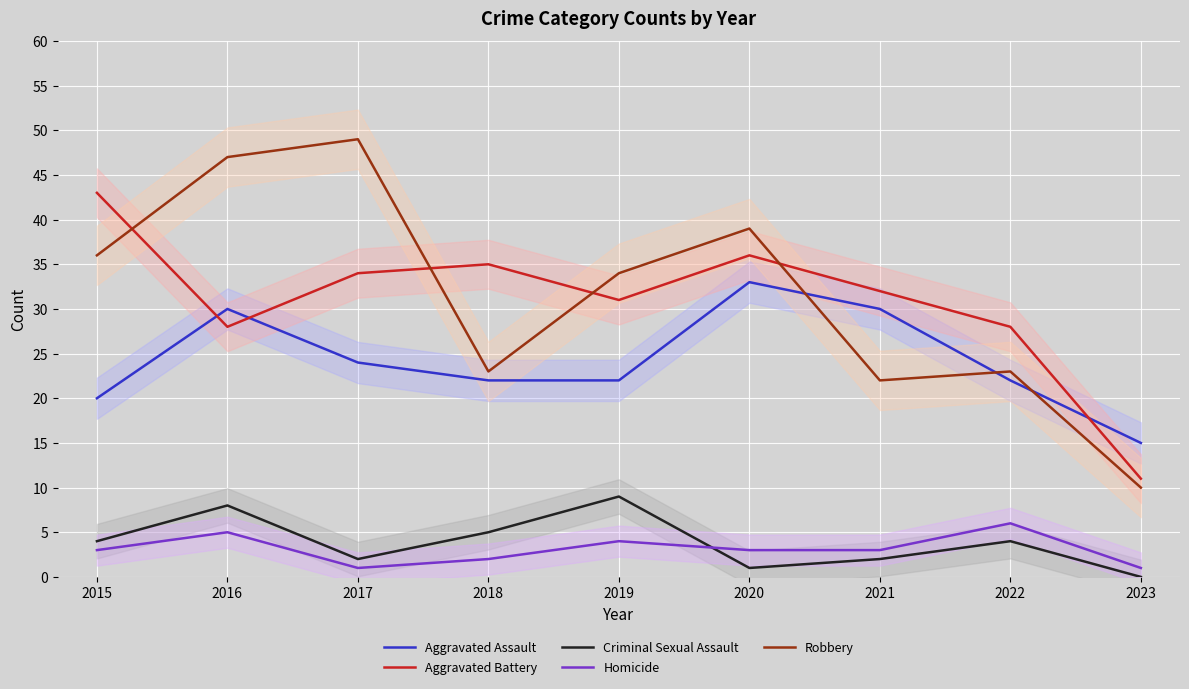

Reading right to left, extract all data points from this chart.

Aggravated Assault: 15	22	30	33	22	22	24	30	20
Aggravated Battery: 11	28	32	36	31	35	34	28	43
Criminal Sexual Assault: 0	4	2	1	9	5	2	8	4
Homicide: 1	6	3	3	4	2	1	5	3
Robbery: 10	23	22	39	34	23	49	47	36